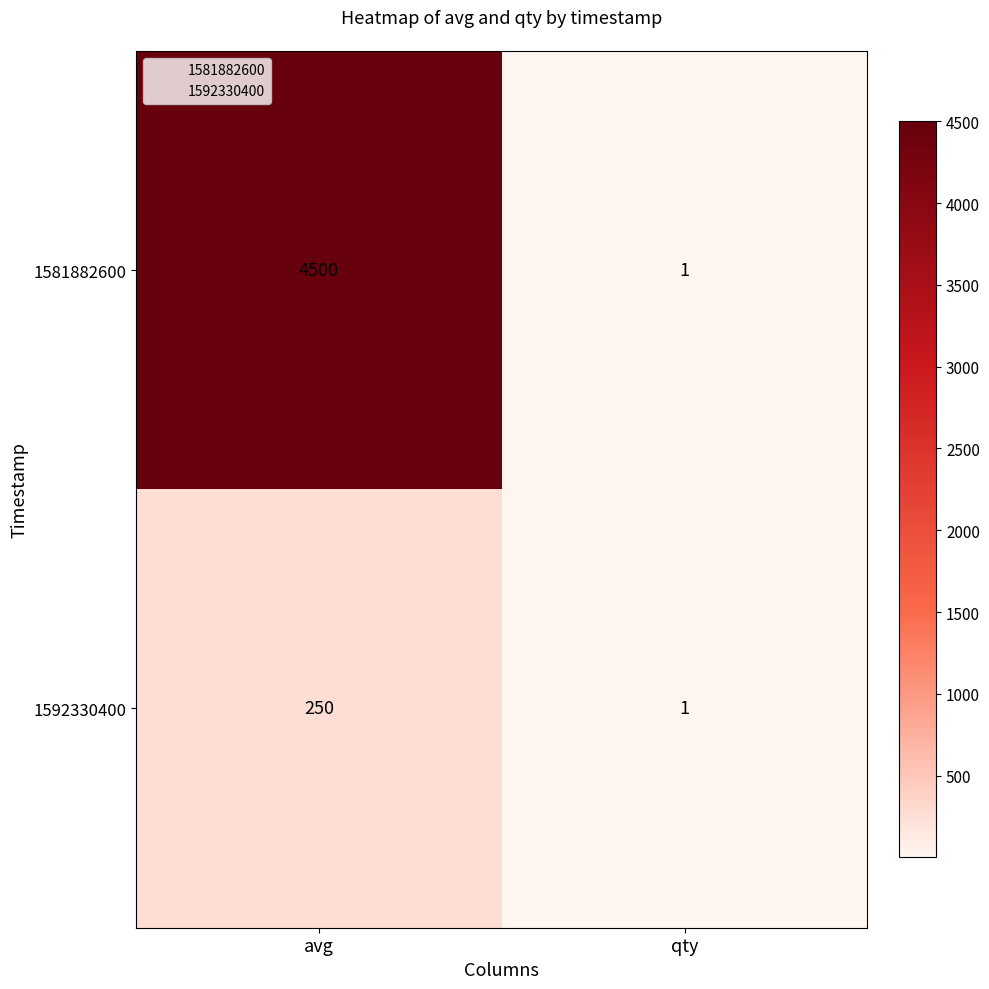

Which category has the lowest value in the 1581882600 series?

qty